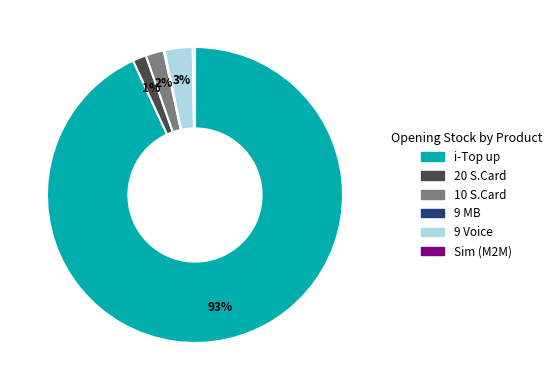

Which slice represents more than half of the pie?

i-Top up